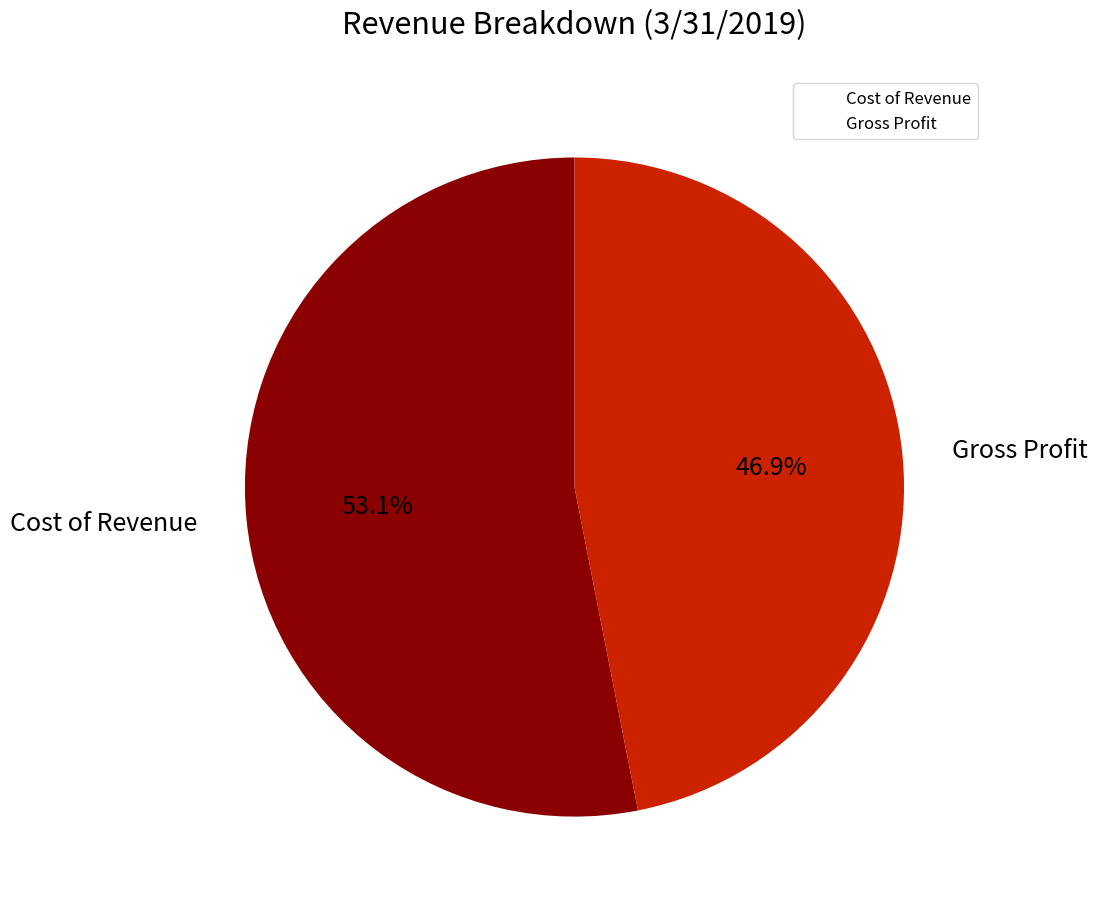

How many slices are in this pie chart?

2